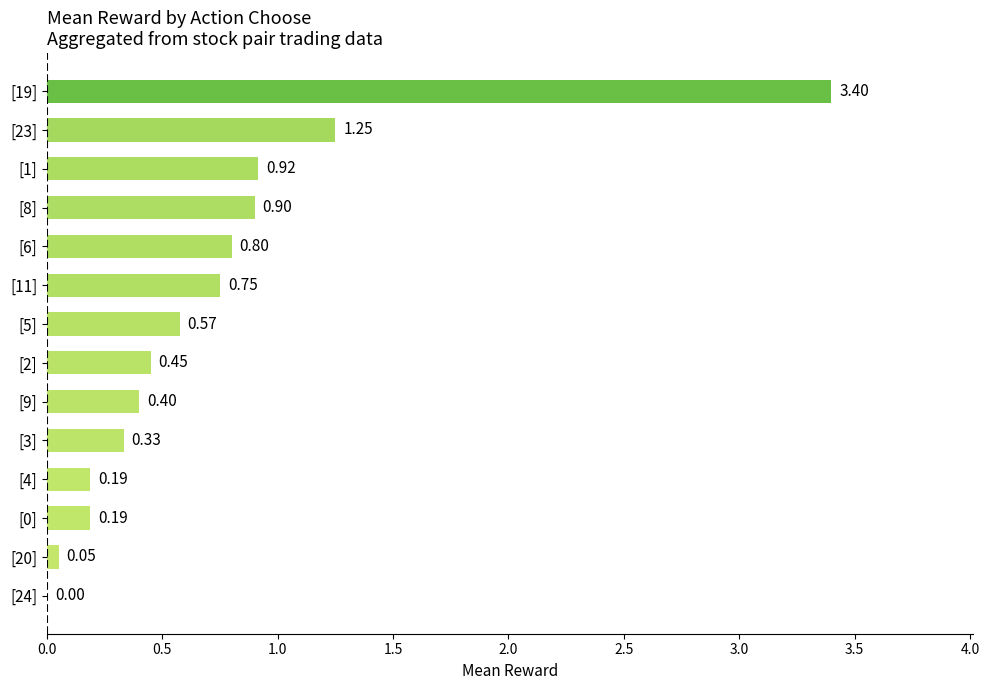

What is the change in value from [0] to [3]?

+0.1